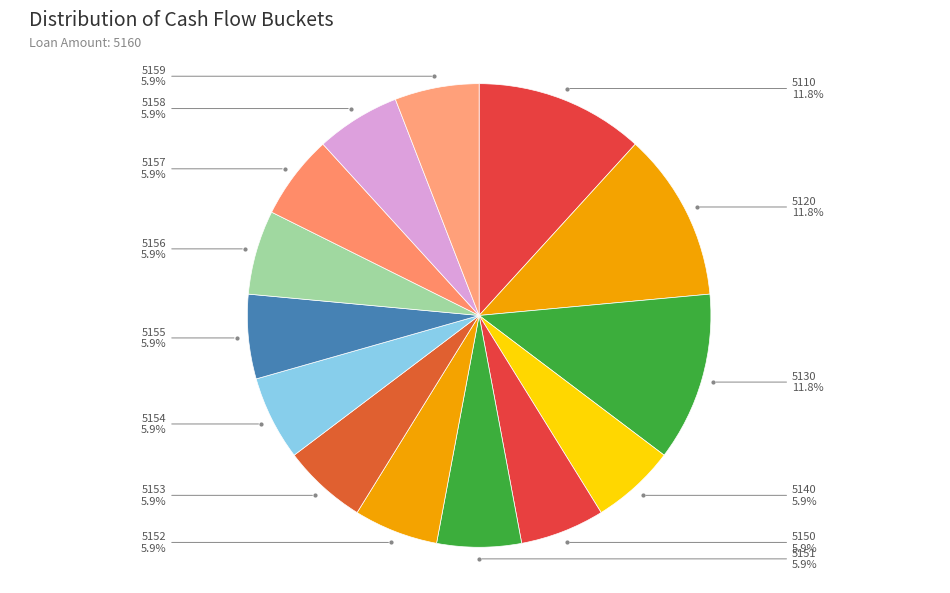

How many slices are in this pie chart?

14